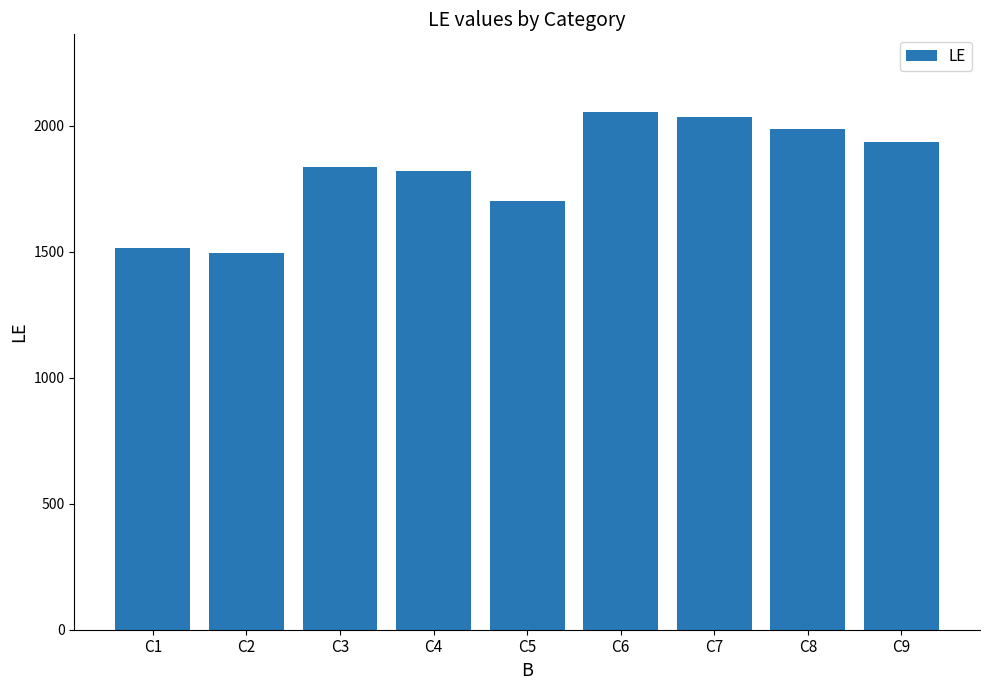

What is the minimum value shown in the chart?

1495